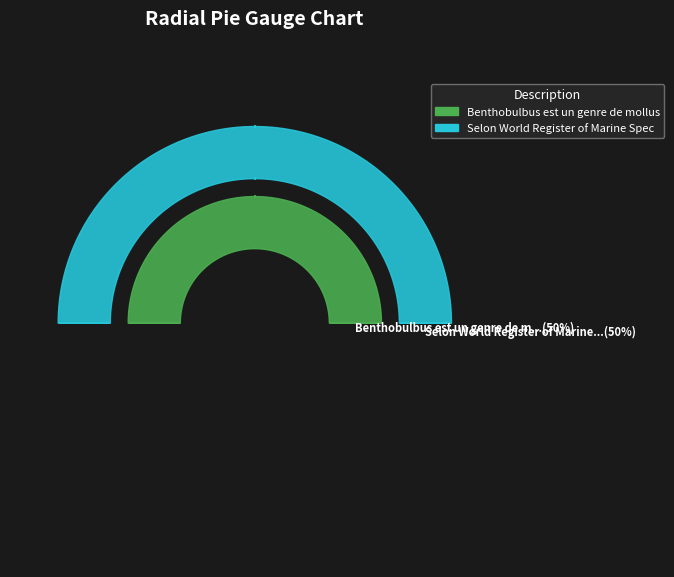

How many slices are in this pie chart?

2